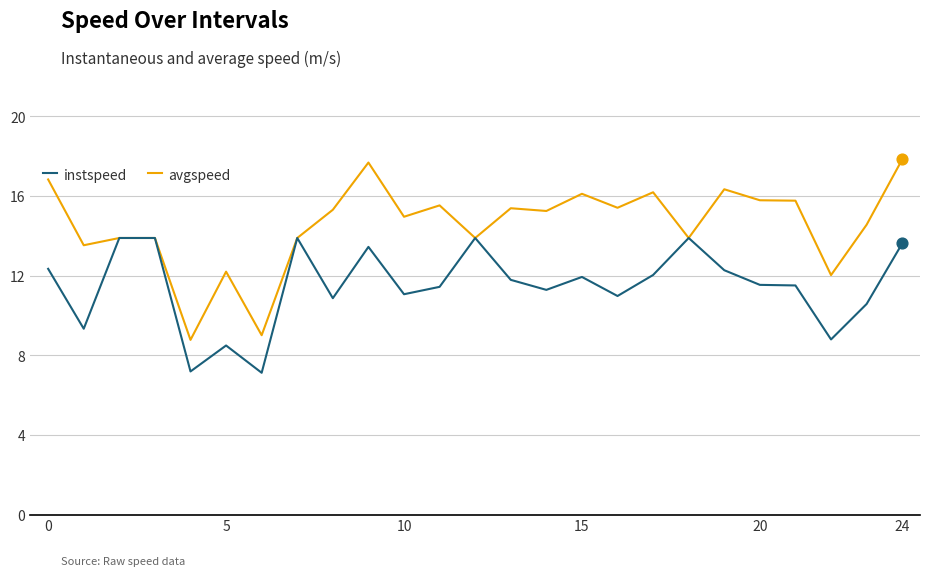

Which series has the largest total across all categories?

avgspeed